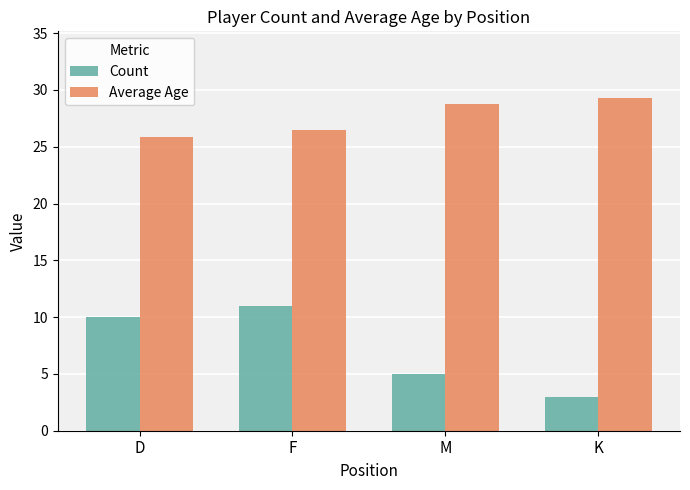

What is the total value across all series at D?

35.9